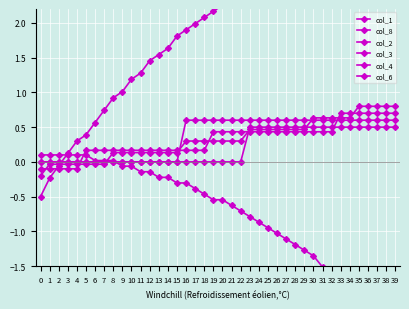

How many categories are shown in the chart?

40